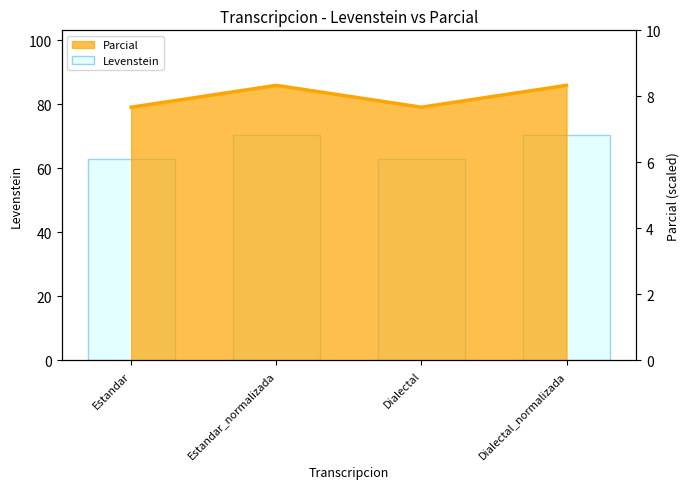

What position from the left is Estandar_normalizada?

2